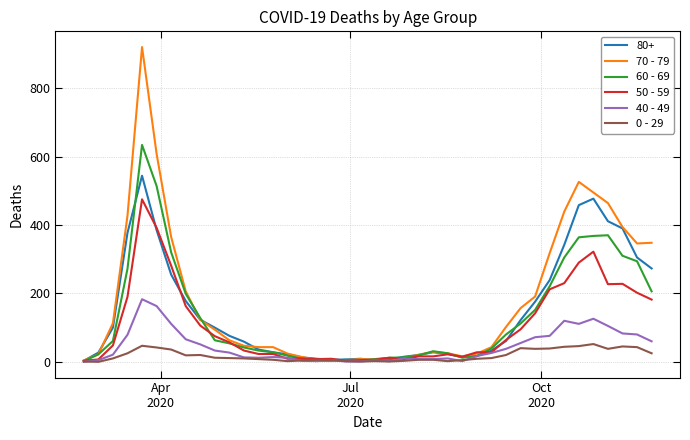

What is the maximum value shown in the chart?

920